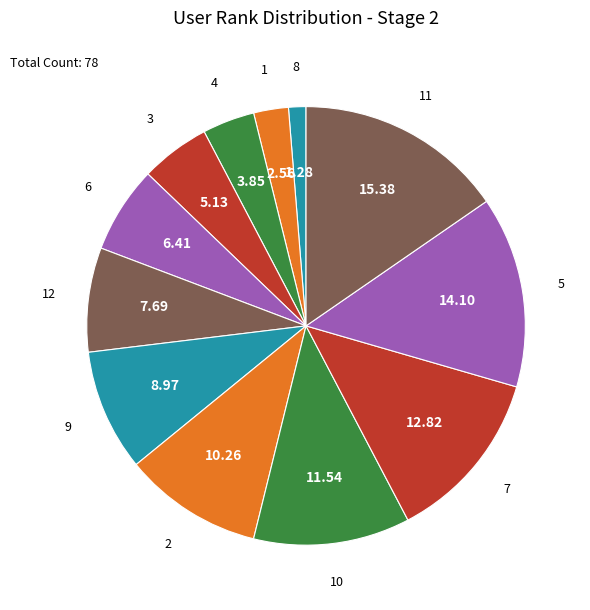

How many slices are in this pie chart?

12